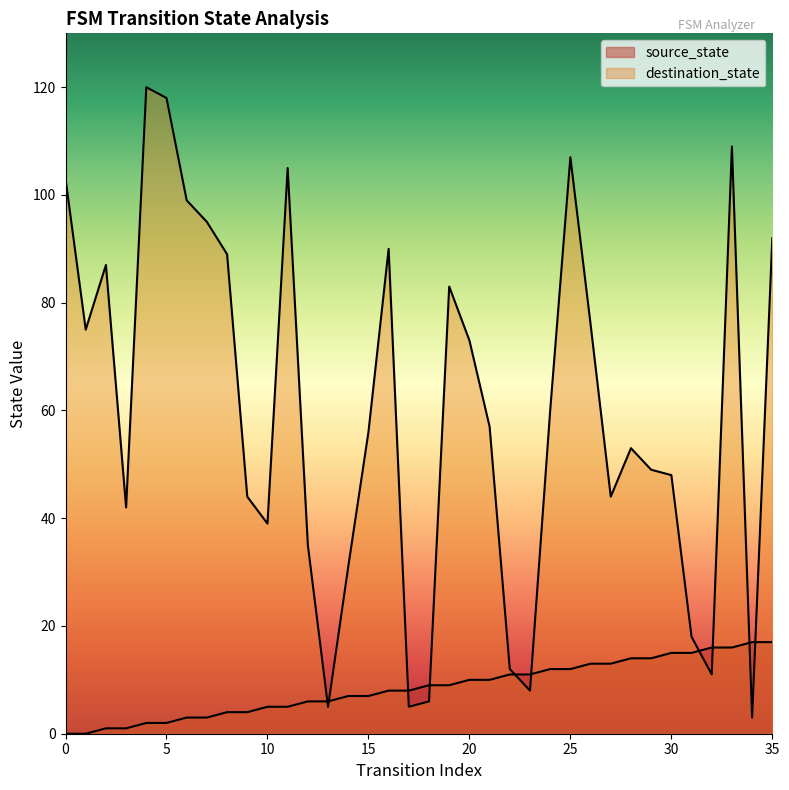

At which label does destination_state reach its minimum?

34